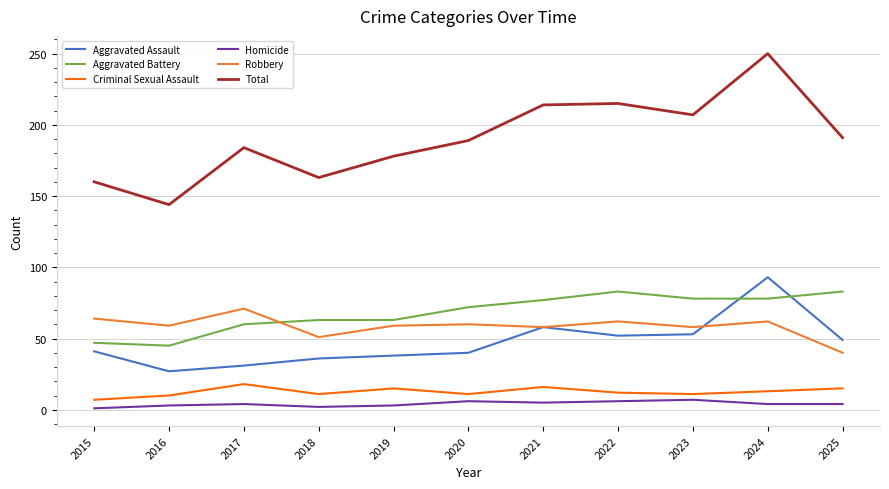

The value of Total at 2020 is 286. True or false?

False